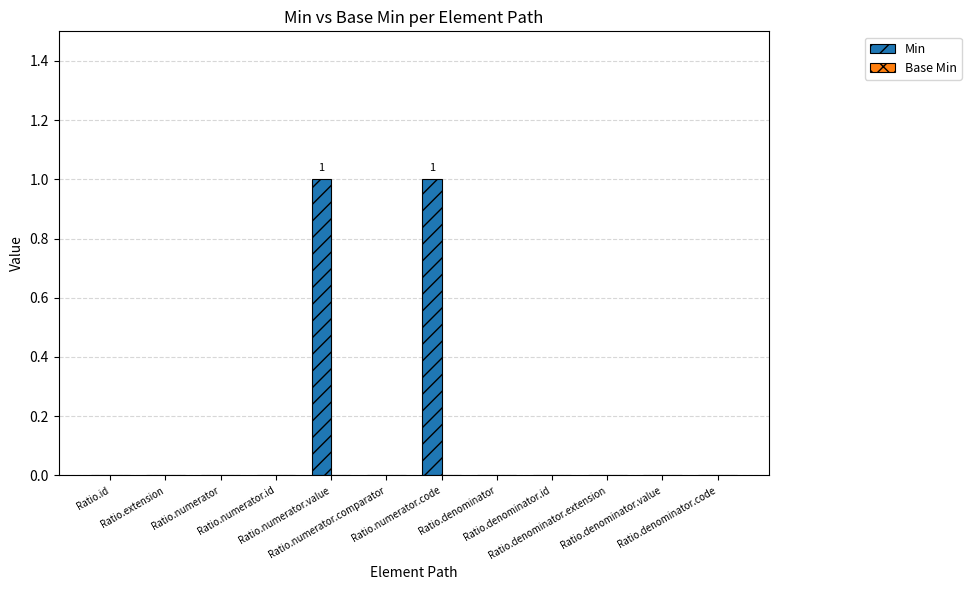

How many categories are shown in the chart?

12